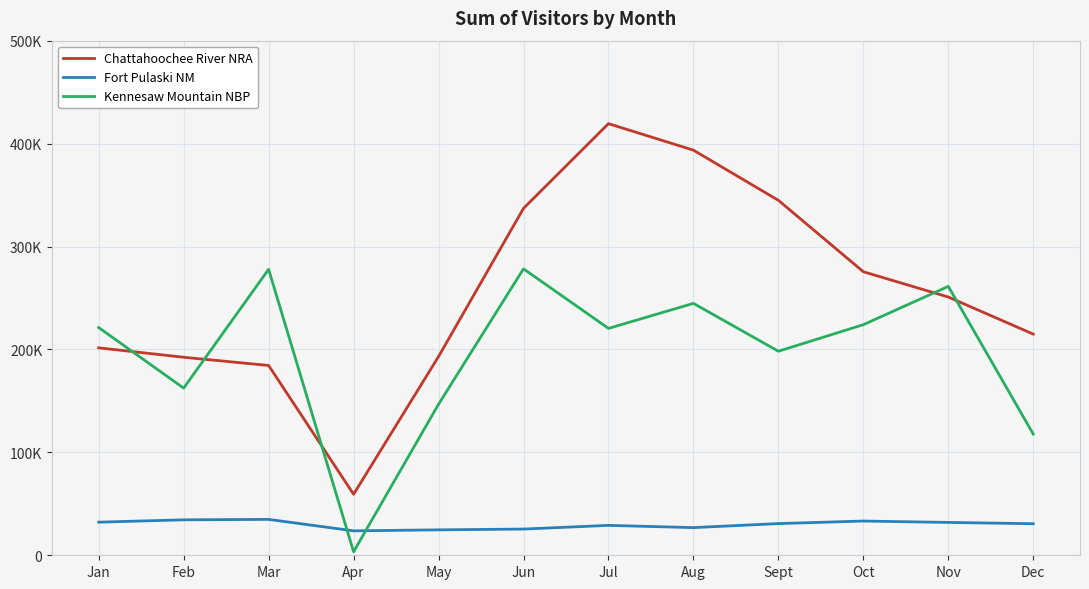

Reading left to right, transcribe all the data shown in this chart.

Chattahoochee River NRA: 201543	192397	184411	59278	193075	337055	419372	393599	344875	275476	250915	214881
Fort Pulaski NM: 32168	34456	34863	23734	24715	25466	29057	26878	30792	33268	31915	30658
Kennesaw Mountain NBP: 221226	162423	277865	3400	146739	278298	220440	244755	198239	224046	261249	117721